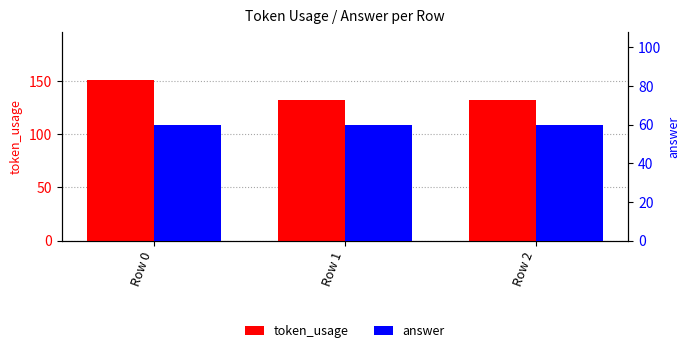

What is the lowest value of the token_usage series?

132